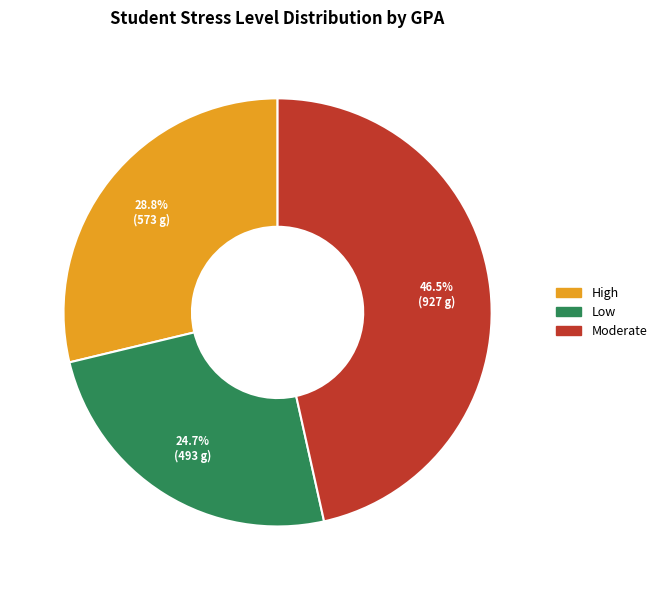

What is the largest slice in the pie chart?

Moderate